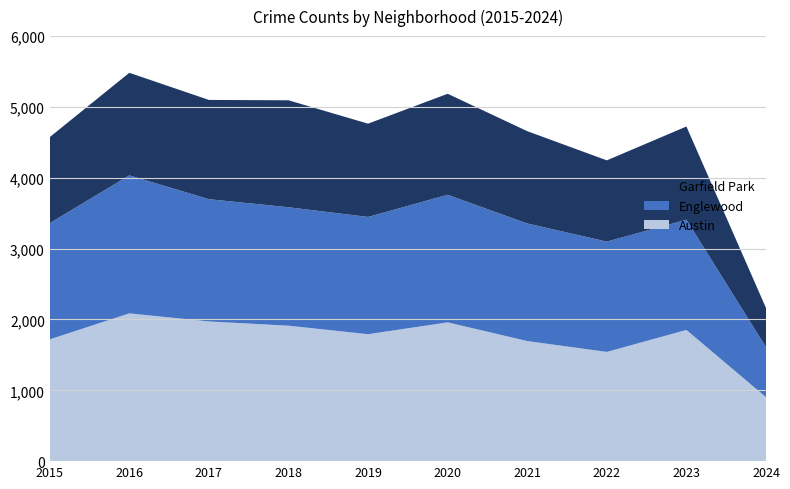

Reading left to right, what are all the values shown in this chart?

Austin: 1719	2086	1972	1912	1792	1959	1695	1542	1852	903
Englewood: 1641	1948	1726	1672	1655	1801	1660	1557	1556	706
Garfield Park: 1214	1448	1401	1510	1317	1426	1303	1147	1316	553